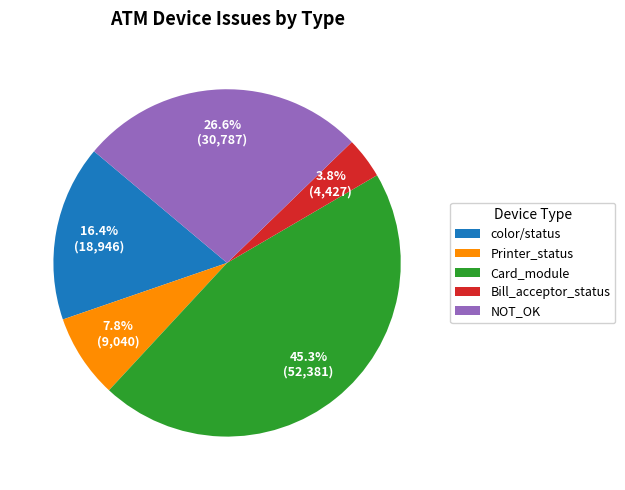

Between NOT_OK and Card_module, which is larger?

Card_module